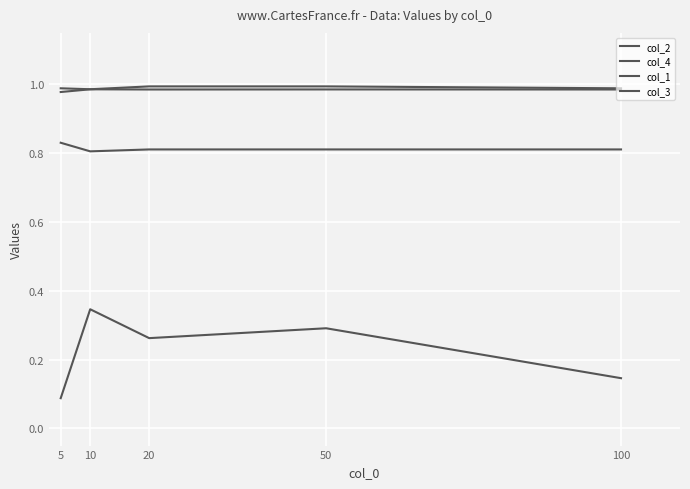

Is this an area chart (filled region under the line)?

No